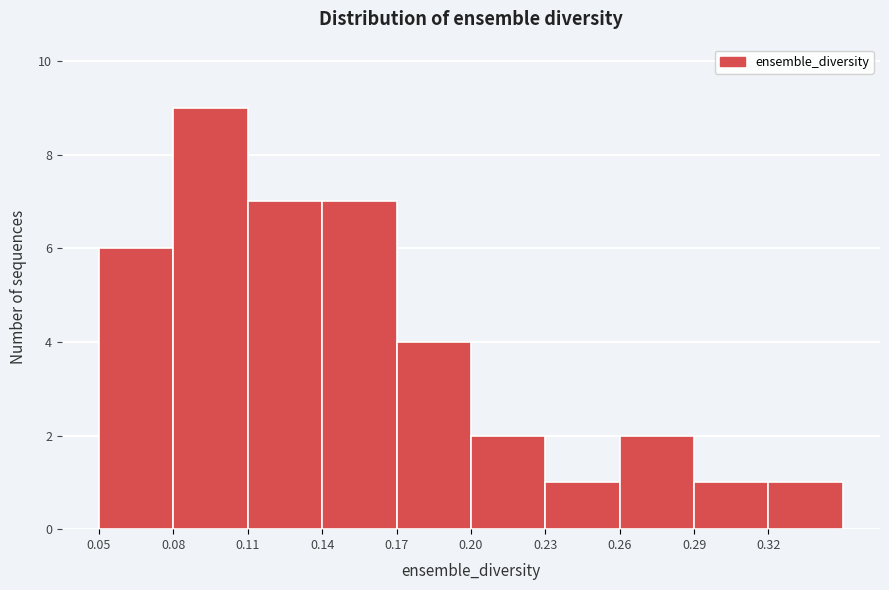

Reading left to right, list every bar in this chart as the range it spans on the x-axis followed by its height. The values are not printed on the chart, so give them approximately, as read against the axis.

0.05 to 0.08: 6
0.08 to 0.11: 9
0.11 to 0.14: 7
0.14 to 0.17: 7
0.17 to 0.20: 4
0.20 to 0.23: 2
0.23 to 0.26: 1
0.26 to 0.29: 2
0.29 to 0.32: 1
0.32 to 0.35: 1